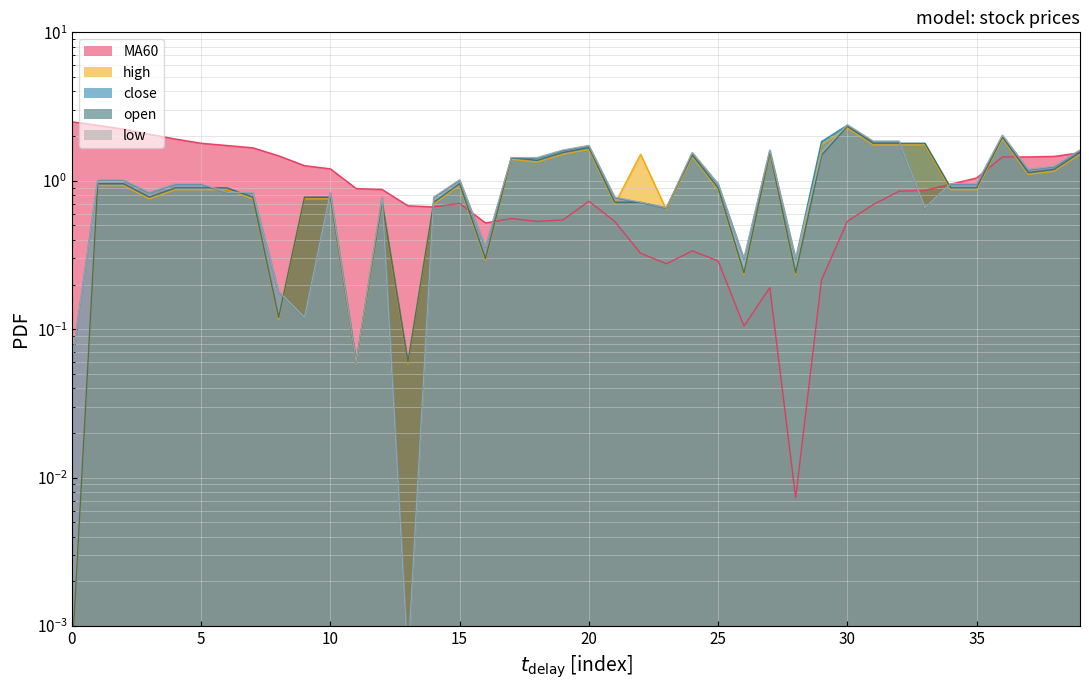

What is the maximum value shown in the chart?

2.5